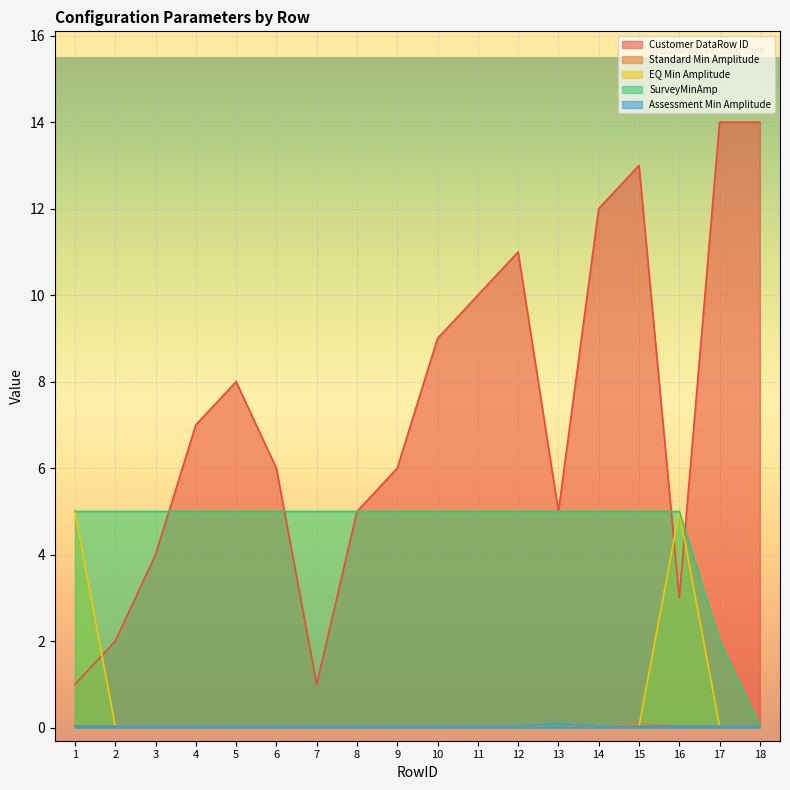

Which series ends up on top after the final intersection of EQ Min Amplitude and Customer DataRow ID?

Customer DataRow ID